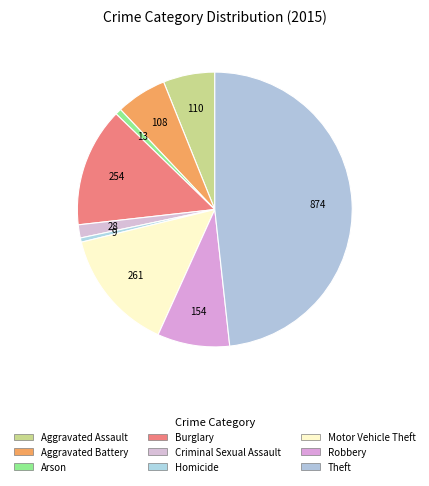

How many segments does this pie chart have?

9